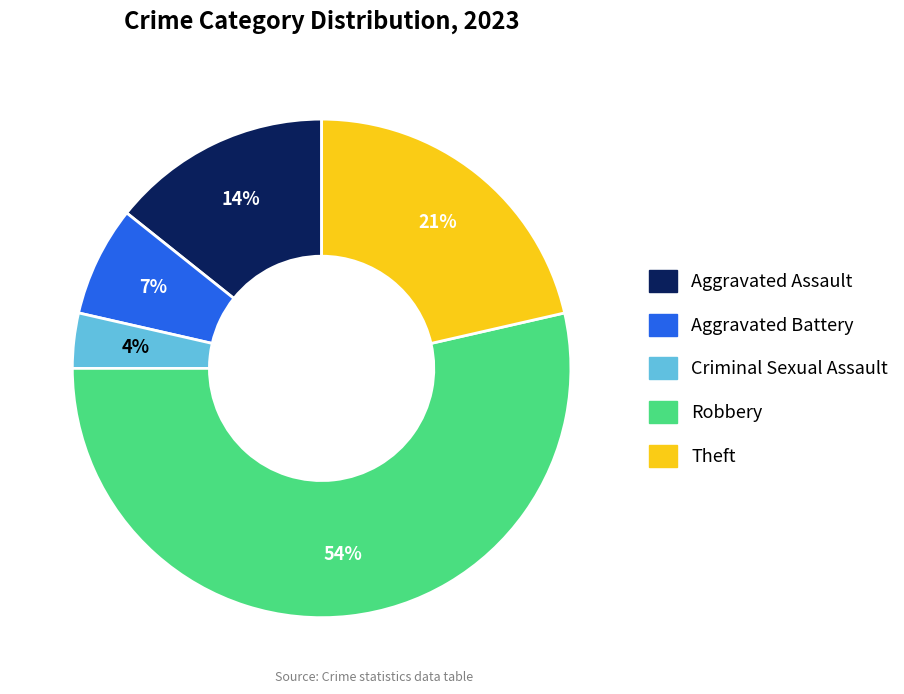

Is it true that Aggravated Assault is 14% of the pie?

True